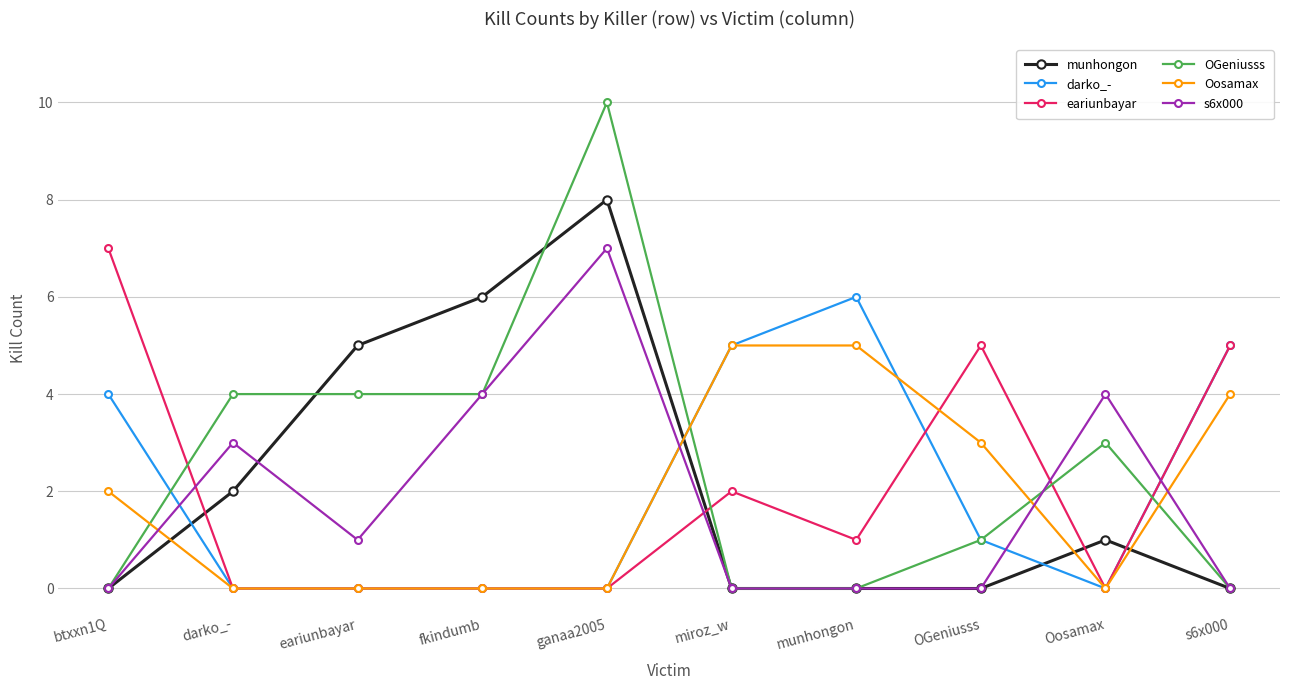

The value of eariunbayar at miroz_w is 2. True or false?

True